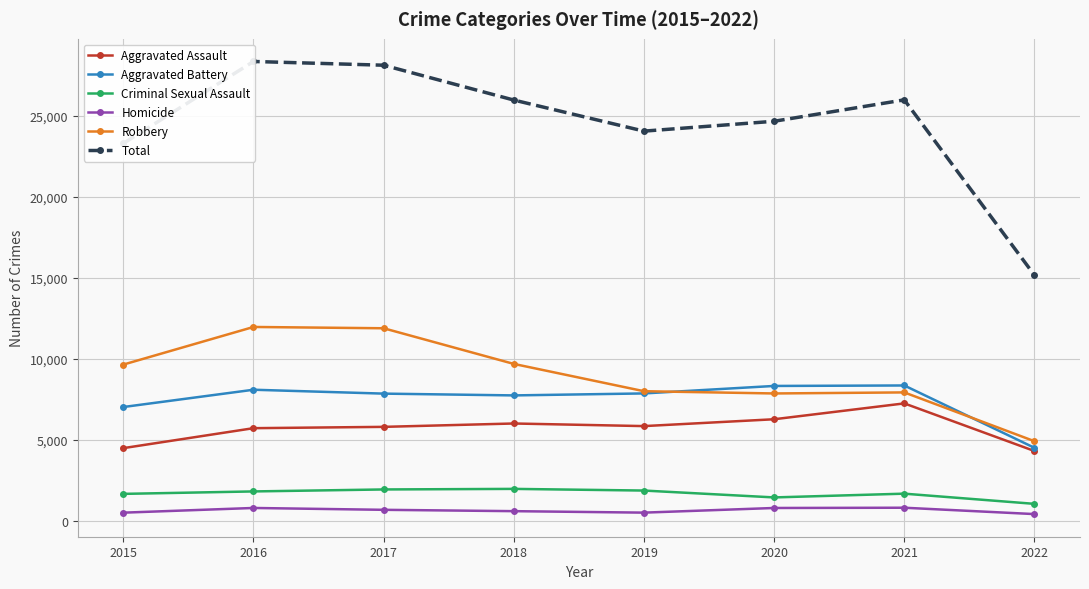

True or false: Criminal Sexual Assault and Robbery cross at least once.

False